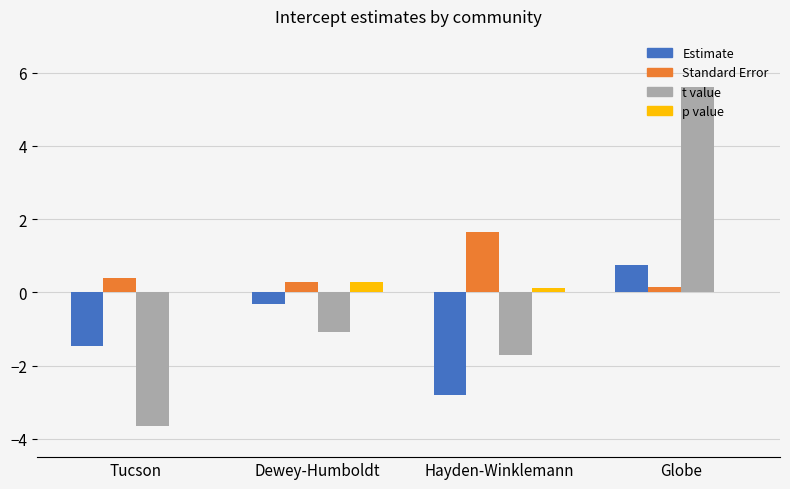

What is the approximate value of Estimate at Hayden-Winklemann?

-2.8